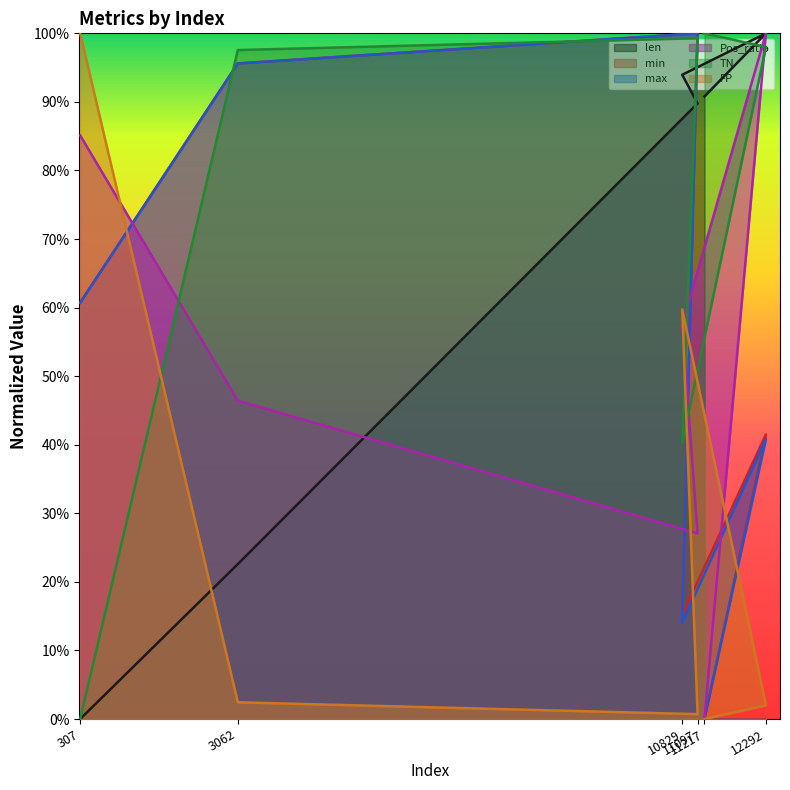

What is the average value of the FP series?

0.3